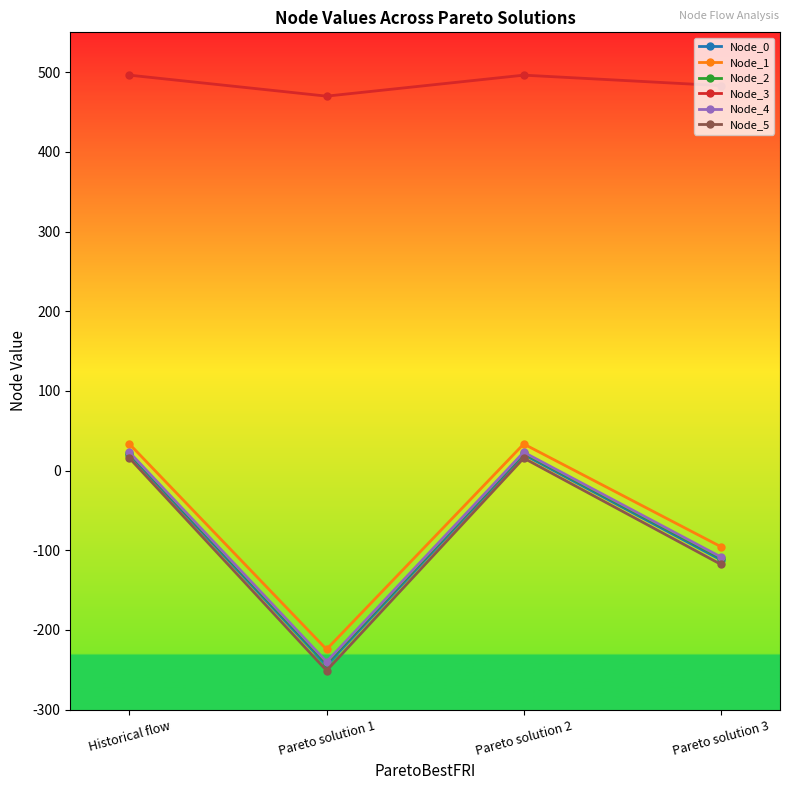

How many values in the Node_5 series are below 15?

2